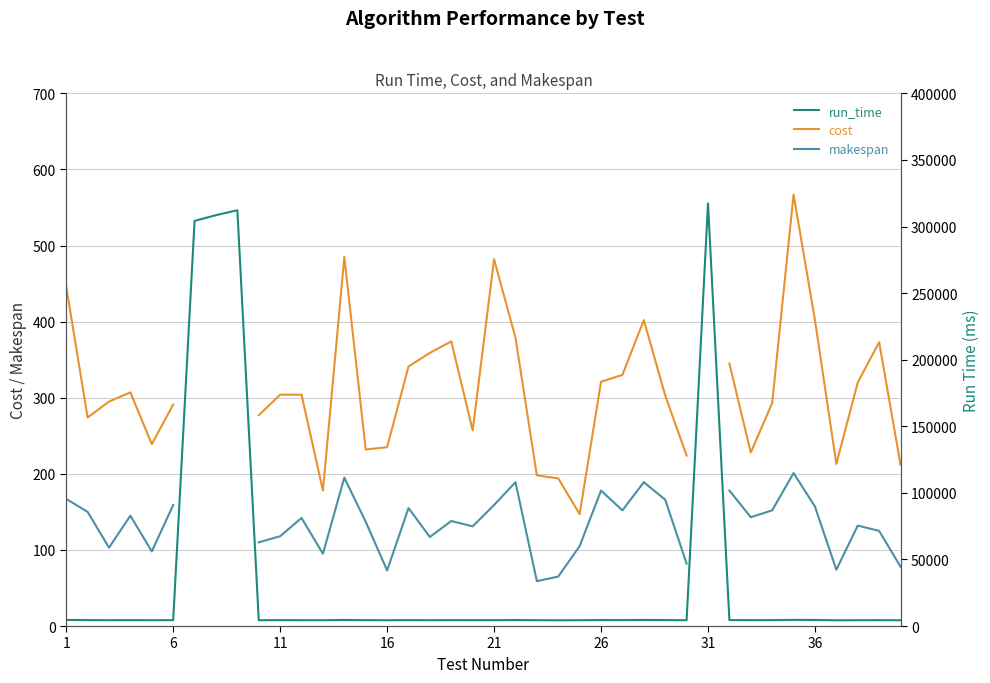

True or false: cost and run_time cross at least once.

False